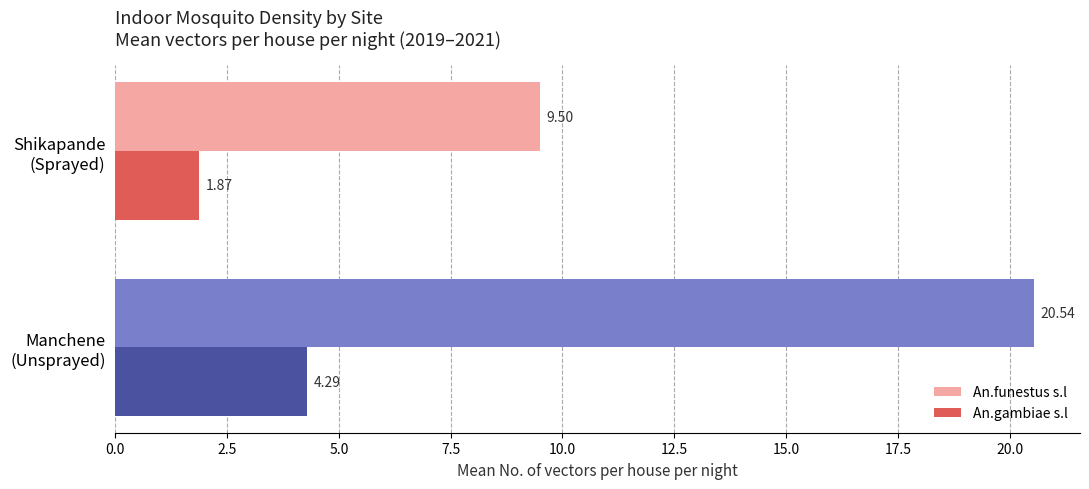

How many categories are shown in the chart?

2